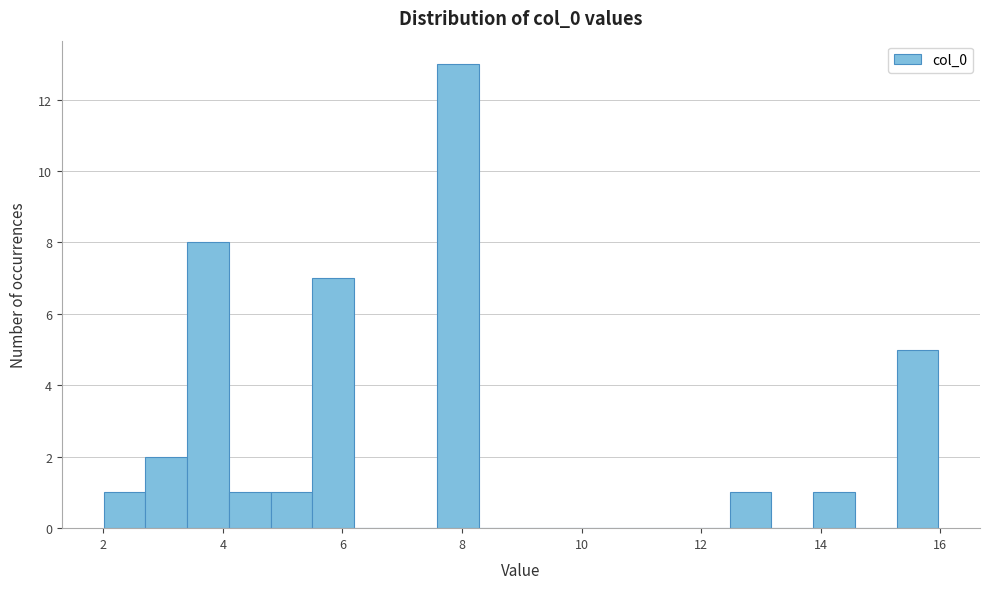

Read against the x-axis, roughly where is the centre of the tallest bar?

8.0